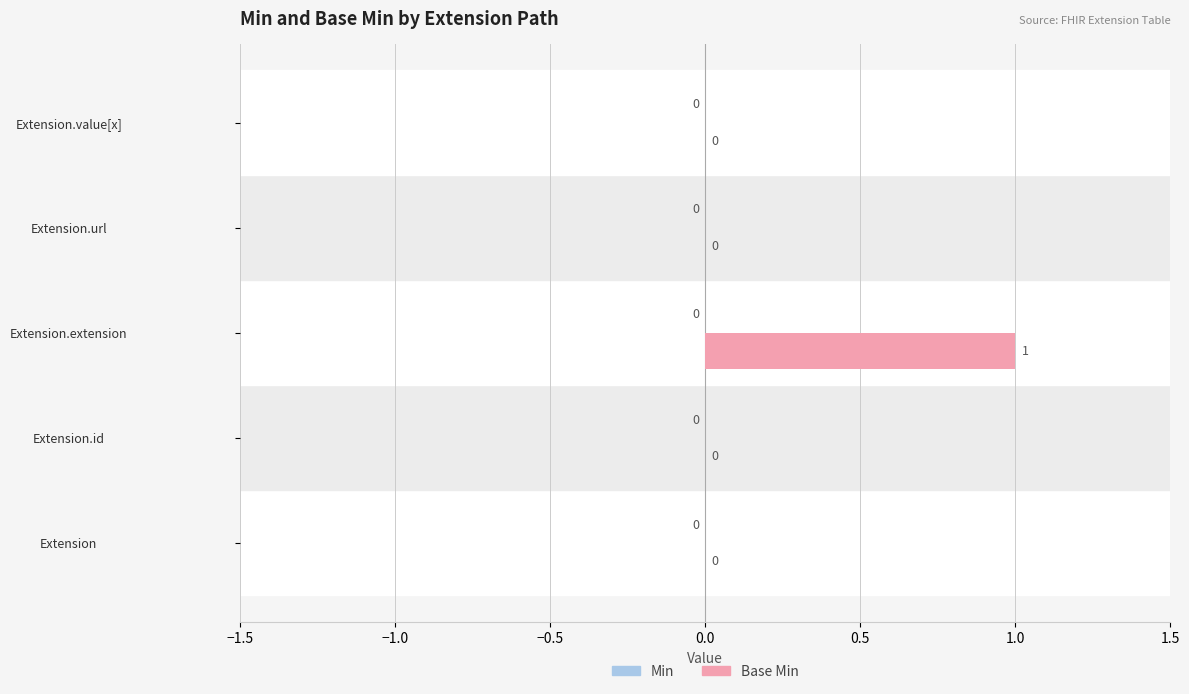

Is it true that the value at Extension.extension is 0?

False